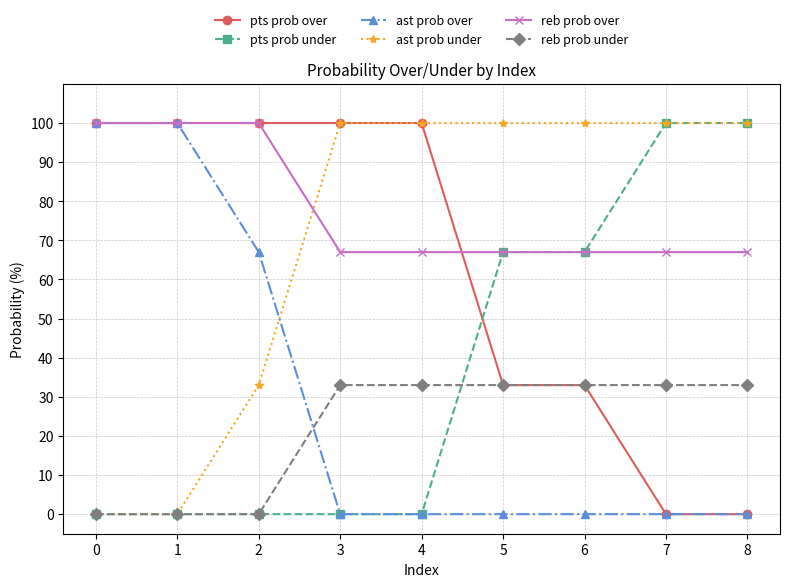

What is the value of the reb prob under point at the 6th from the left?

33